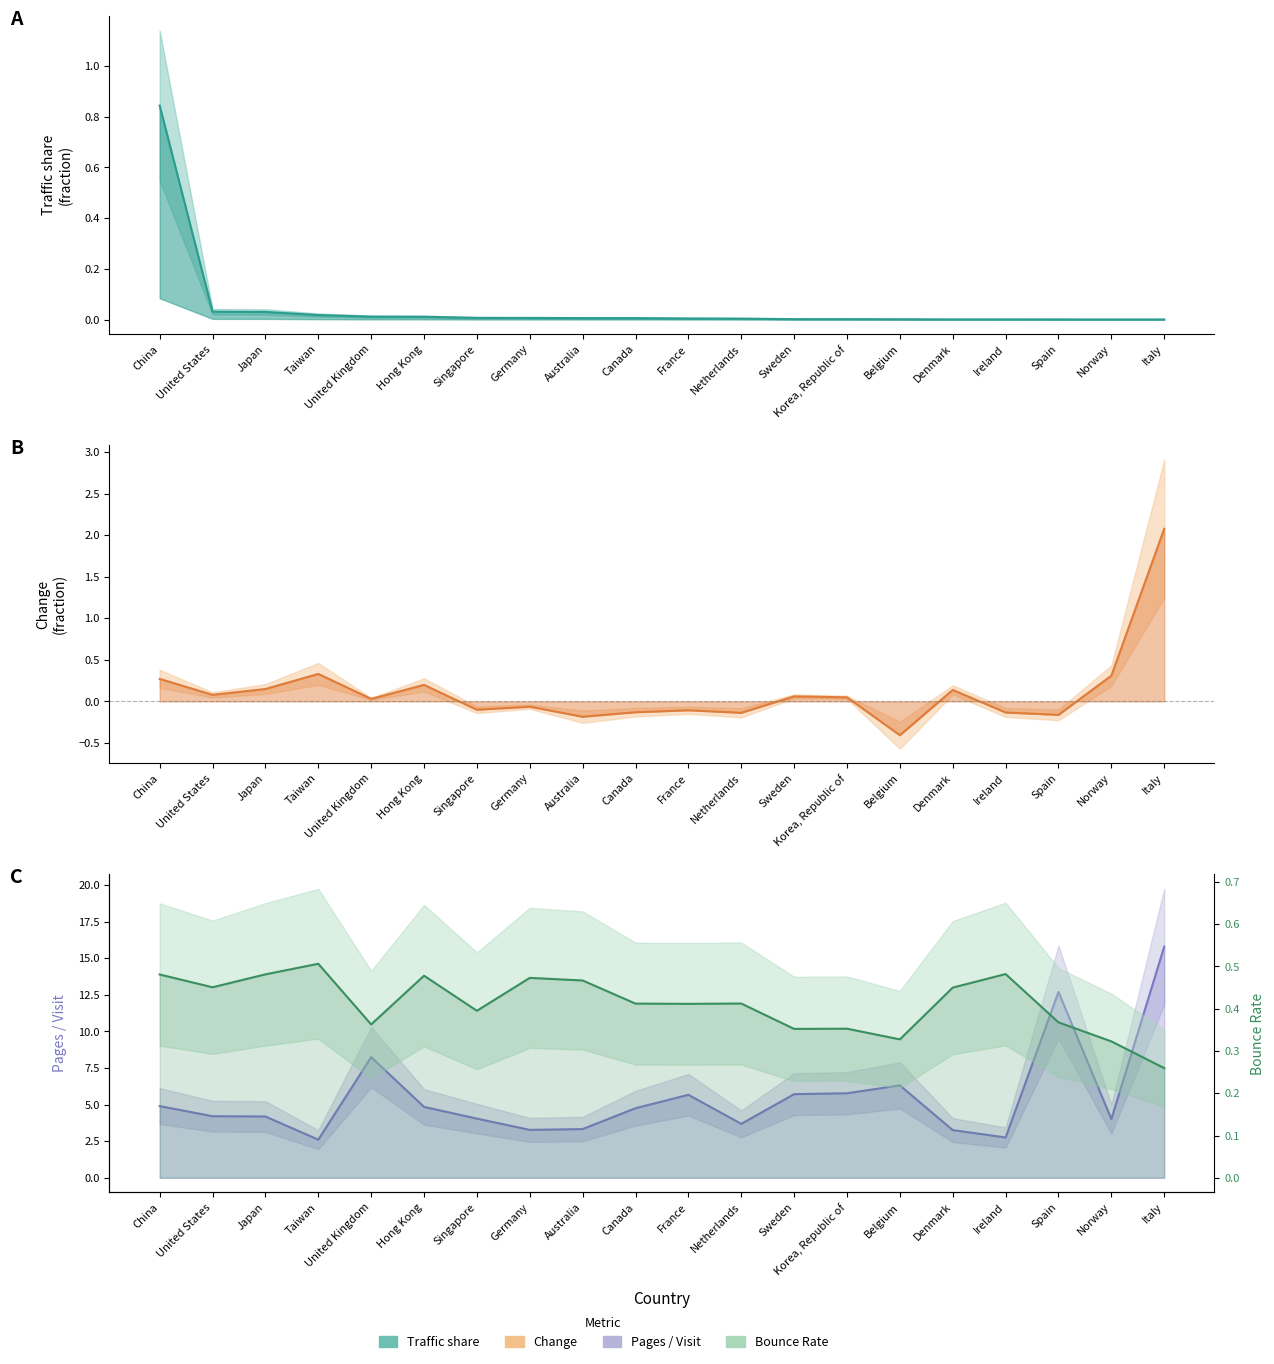

What is the value of the Pages / Visit point at the 2nd from the left?

4.2